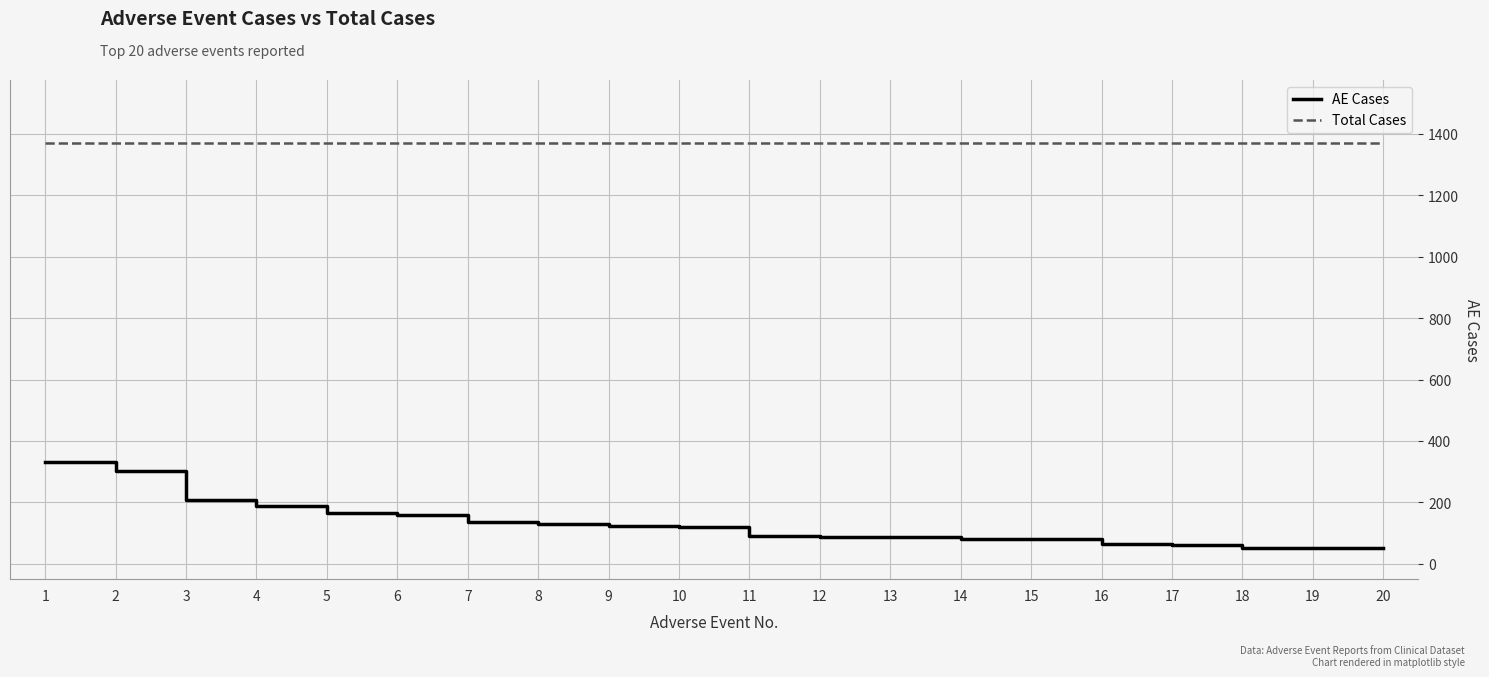

Is the value of Total Cases at 1 greater than the value of AE Cases at 4?

Yes